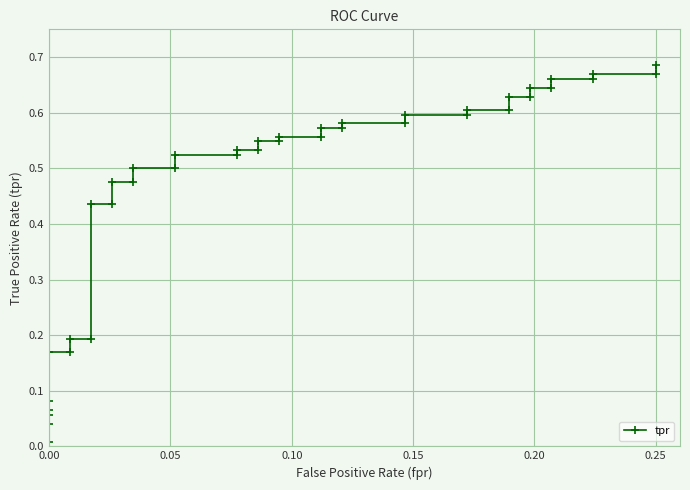

What is the difference between the maximum and minimum values?

0.7